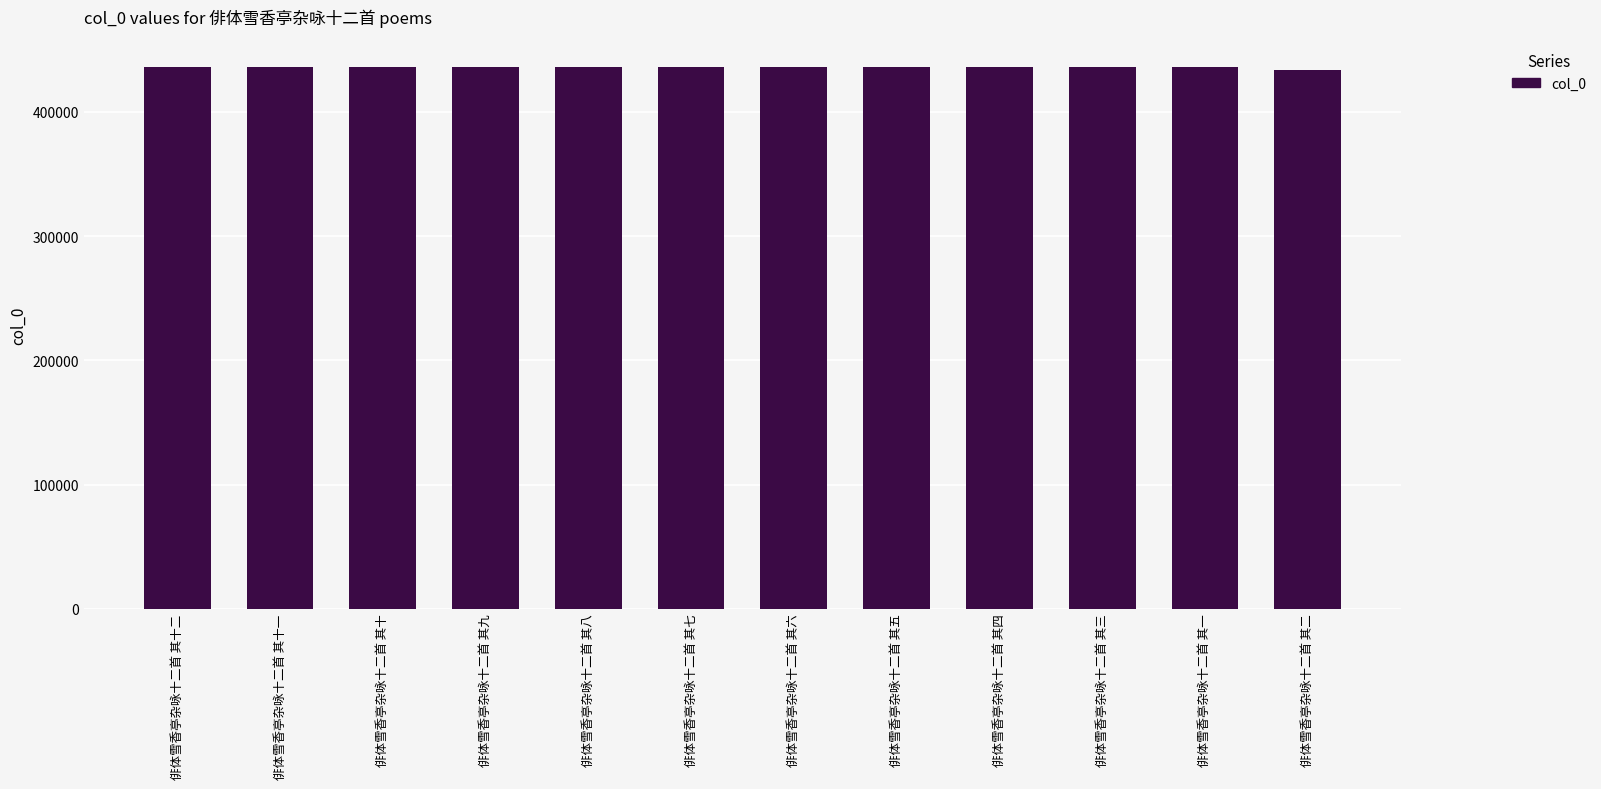

The chart shows a value of 600039 at 俳体雪香亭杂咏十二首 其五. True or false?

False